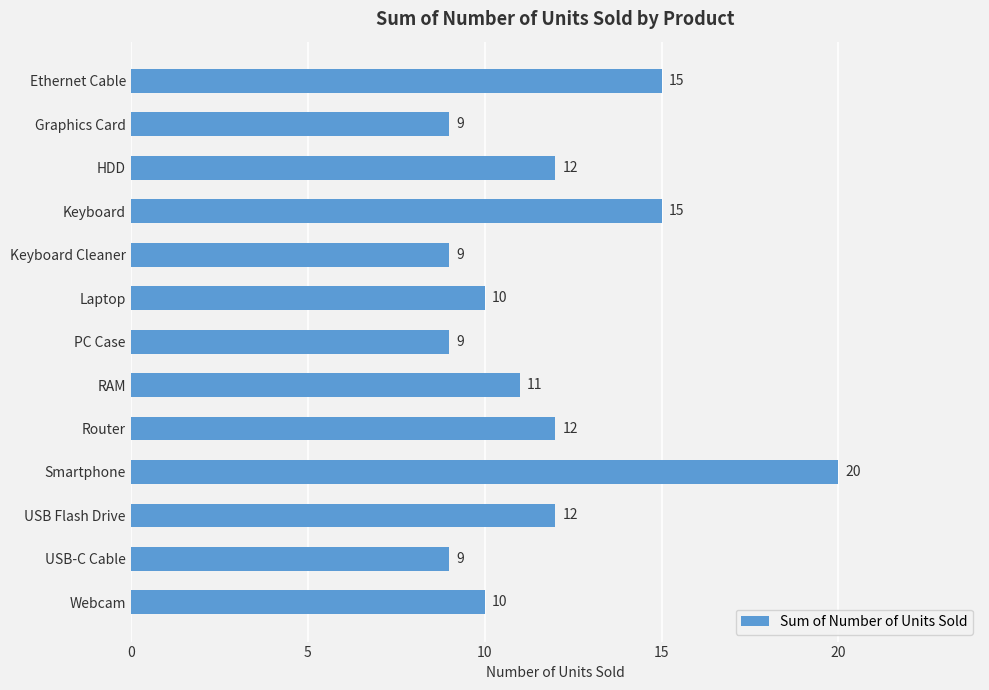

What is the label of the 13th bar from the top?

Webcam